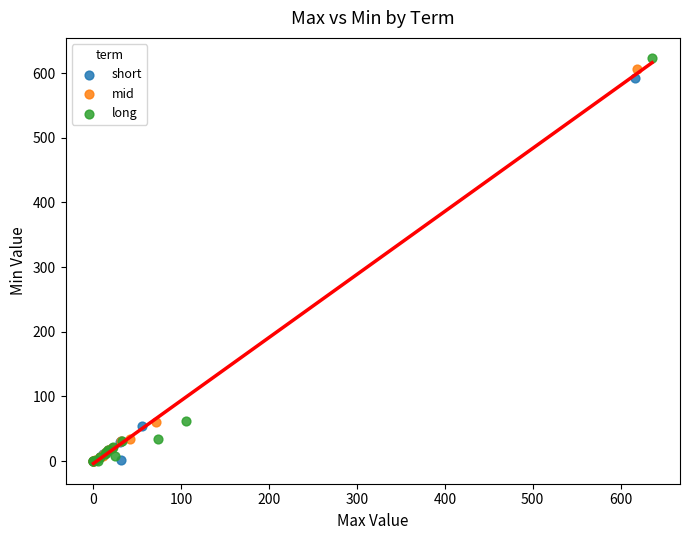

What are all the series names shown in the legend?

short, mid, long